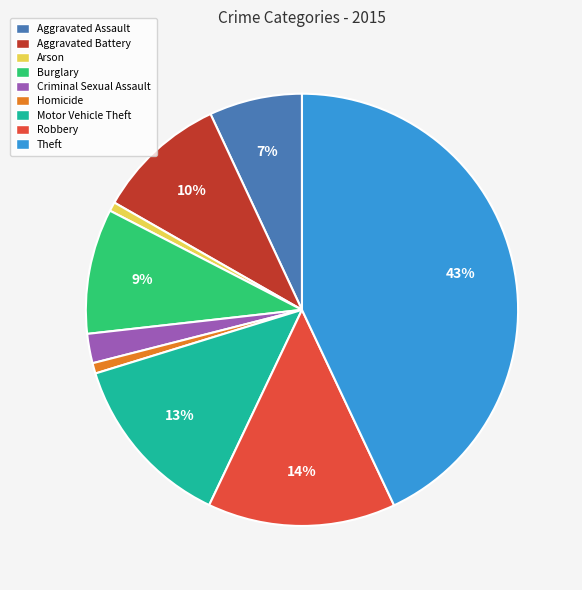

Approximately how many times larger is the value at Aggravated Assault compared to Robbery?

0.5